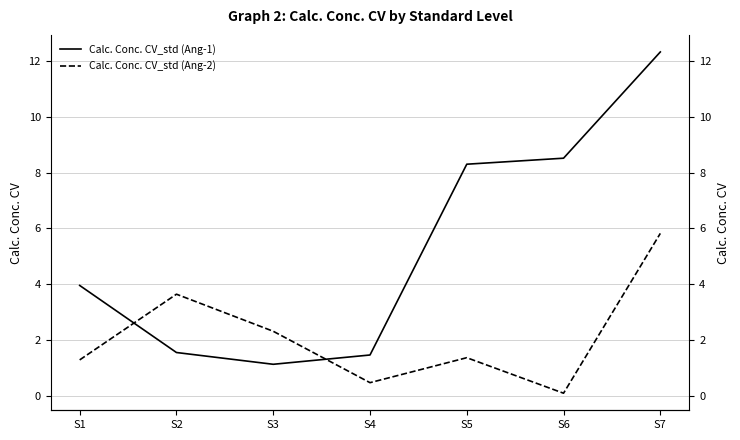

At which label does Calc. Conc. CV_std (Ang-2) first exceed 1?

S1